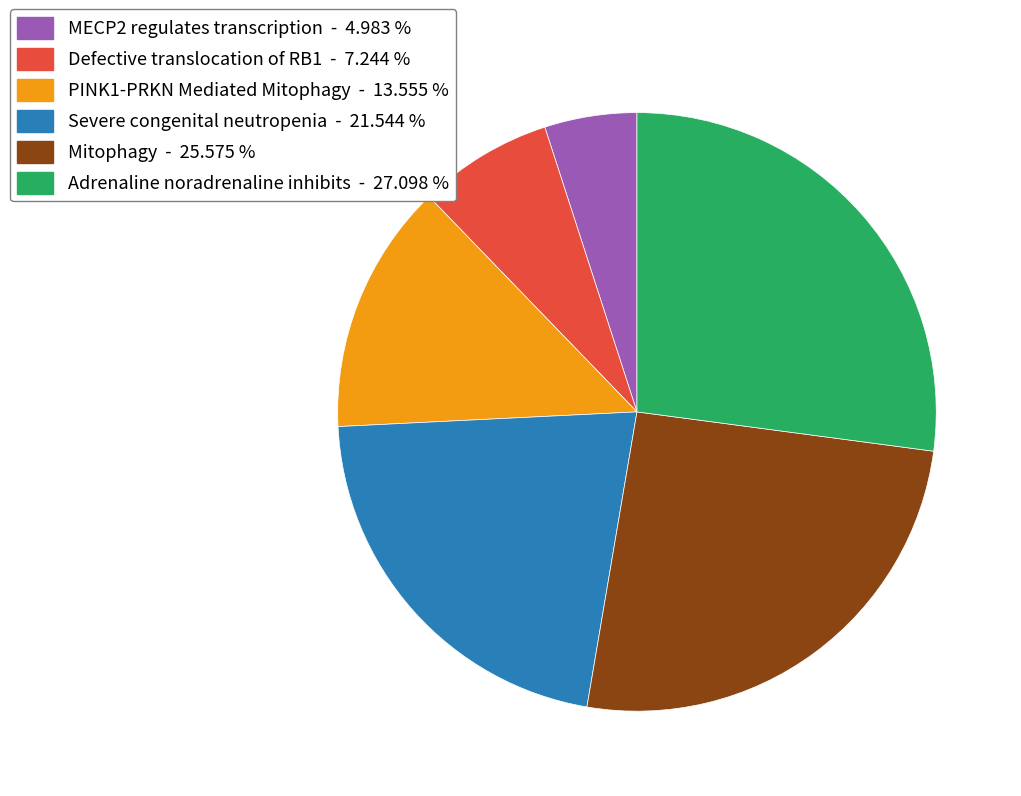

Is there a majority slice in this chart?

No